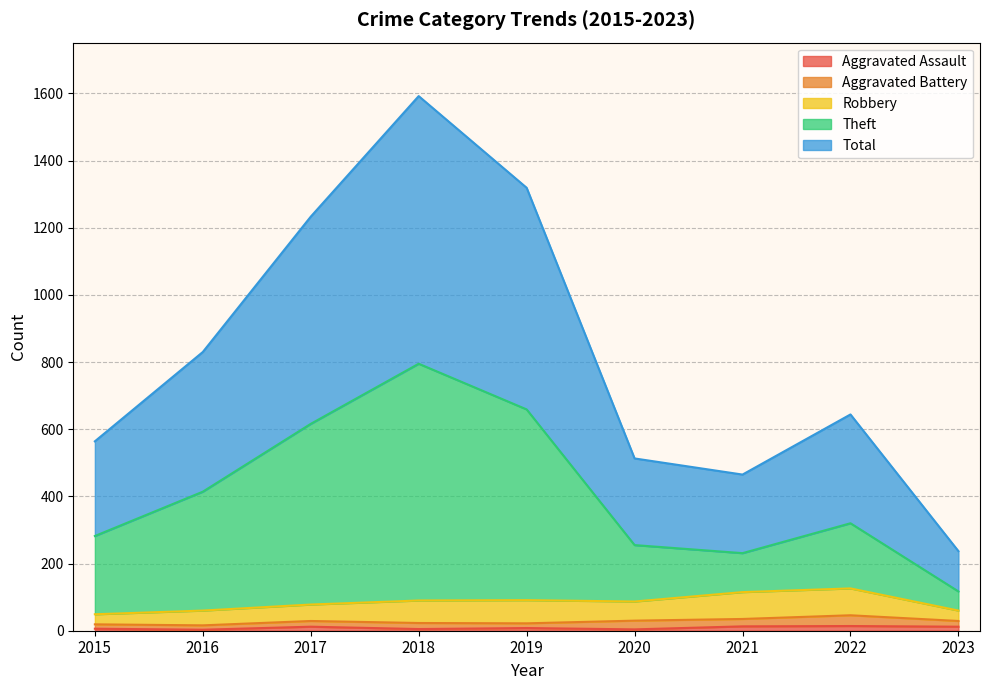

What is the sum of the Aggravated Assault values at 2023 and 2021?

25